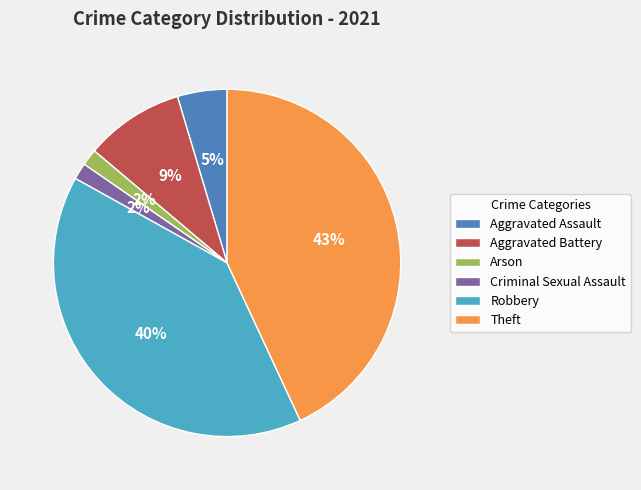

Do Aggravated Assault and Theft together represent more than half of the pie?

No